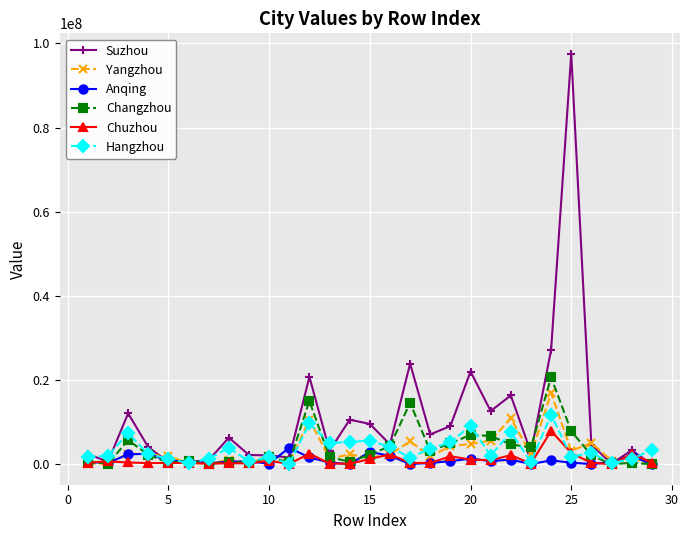

Which series has the largest total across all categories?

Suzhou